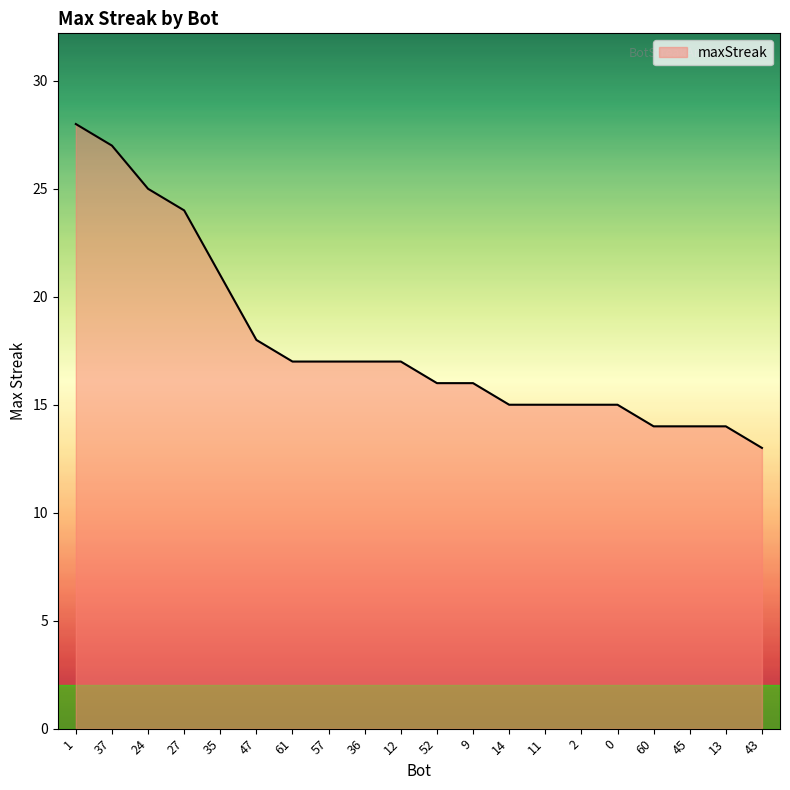

What is the minimum value shown in the chart?

13